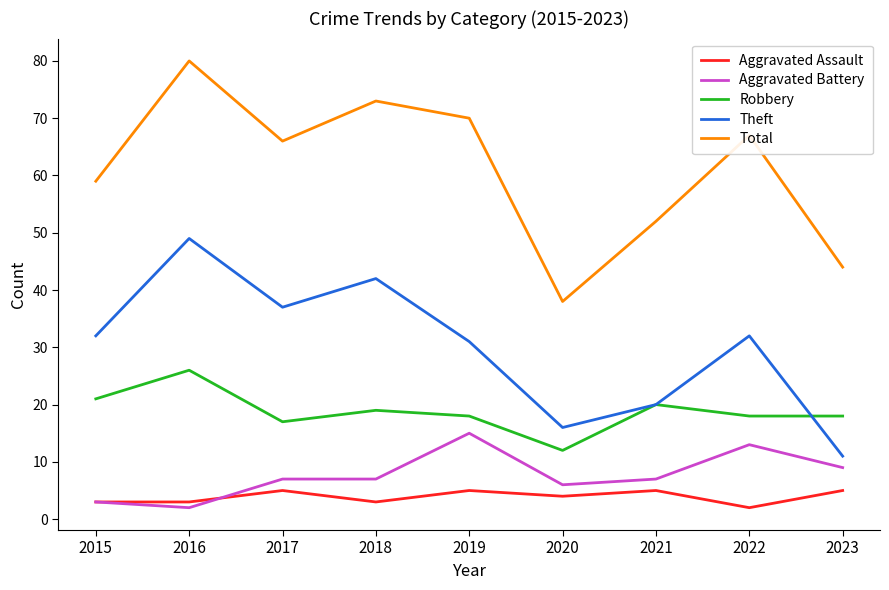

Is it true that Aggravated Battery equals 21 at 2022?

False